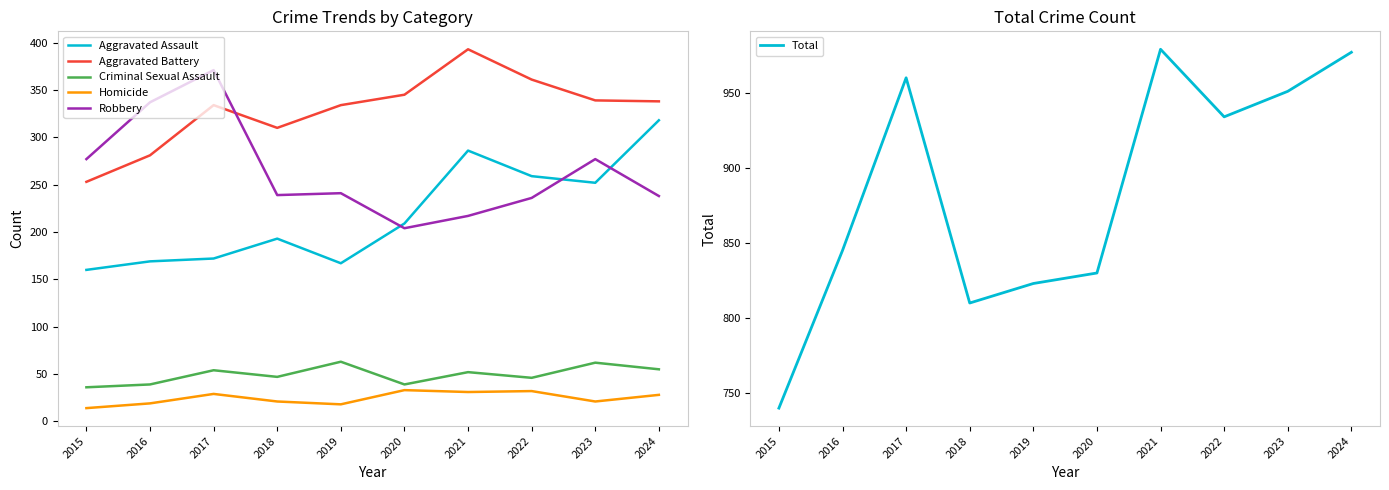

Reading right to left, extract all data points from this chart.

Aggravated Assault: 2024=318	2023=252	2022=259	2021=286	2020=209	2019=167	2018=193	2017=172	2016=169	2015=160
Aggravated Battery: 2024=338	2023=339	2022=361	2021=393	2020=345	2019=334	2018=310	2017=334	2016=281	2015=253
Criminal Sexual Assault: 2024=55	2023=62	2022=46	2021=52	2020=39	2019=63	2018=47	2017=54	2016=39	2015=36
Homicide: 2024=28	2023=21	2022=32	2021=31	2020=33	2019=18	2018=21	2017=29	2016=19	2015=14
Robbery: 2024=238	2023=277	2022=236	2021=217	2020=204	2019=241	2018=239	2017=371	2016=337	2015=277
Total: 2024=977	2023=951	2022=934	2021=979	2020=830	2019=823	2018=810	2017=960	2016=845	2015=740